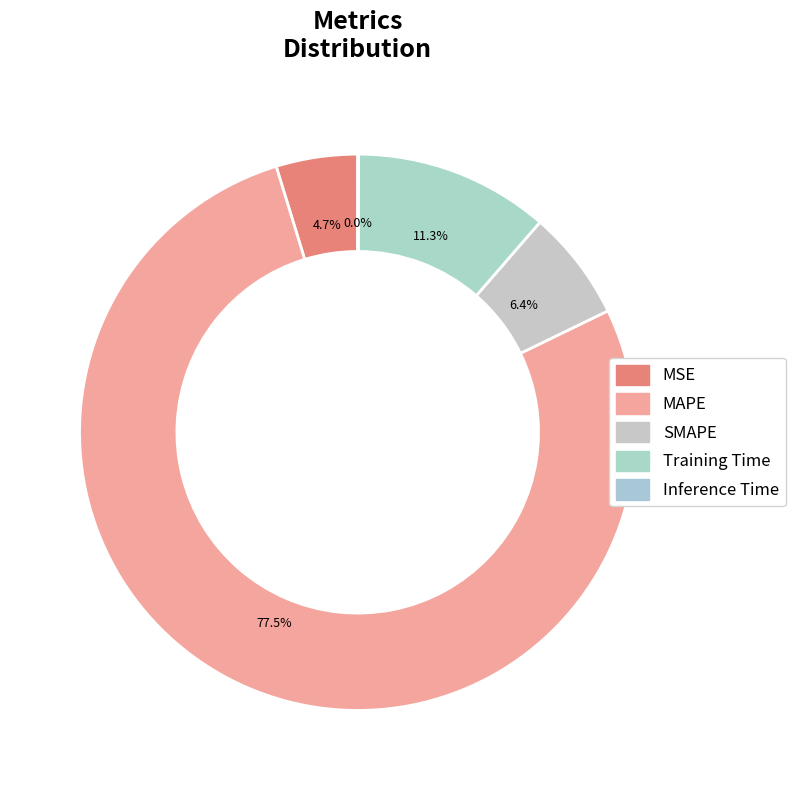

Which slice is the largest?

MAPE